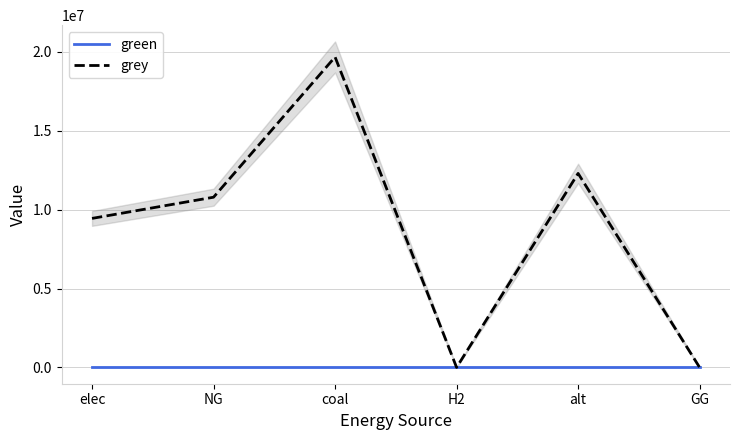

Is the value of green at elec greater than the value of grey at elec?

No